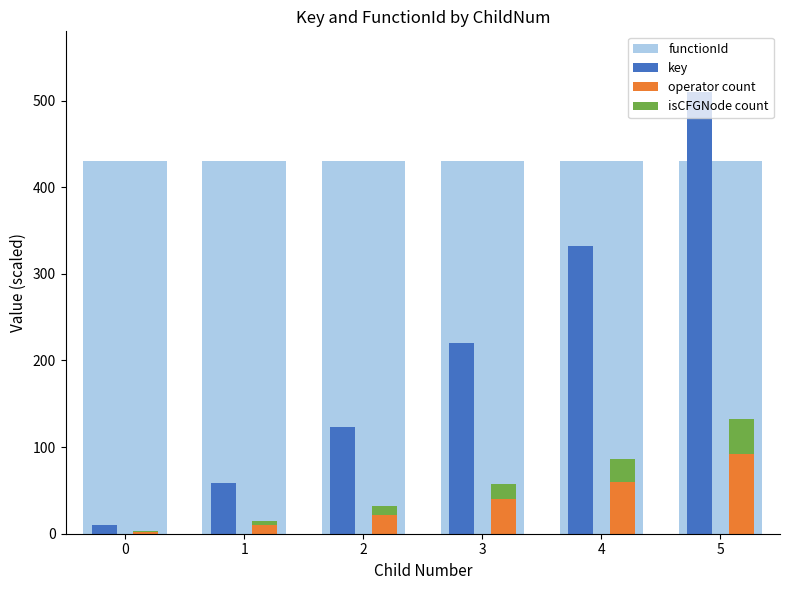

What is the difference between the highest and lowest values at 4?

403.4